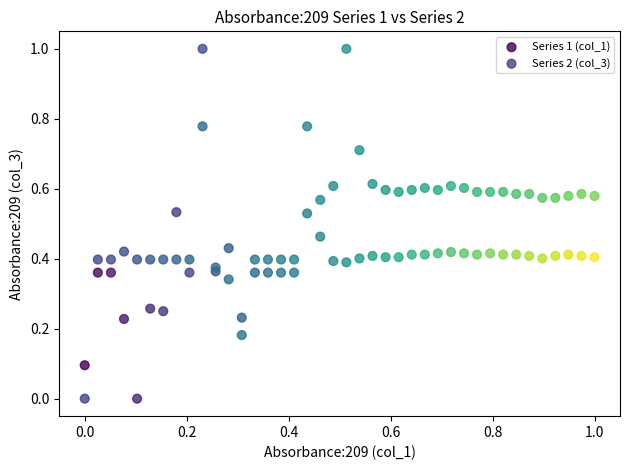

What is the X range (max minus min) for the scatter plot?

1.0